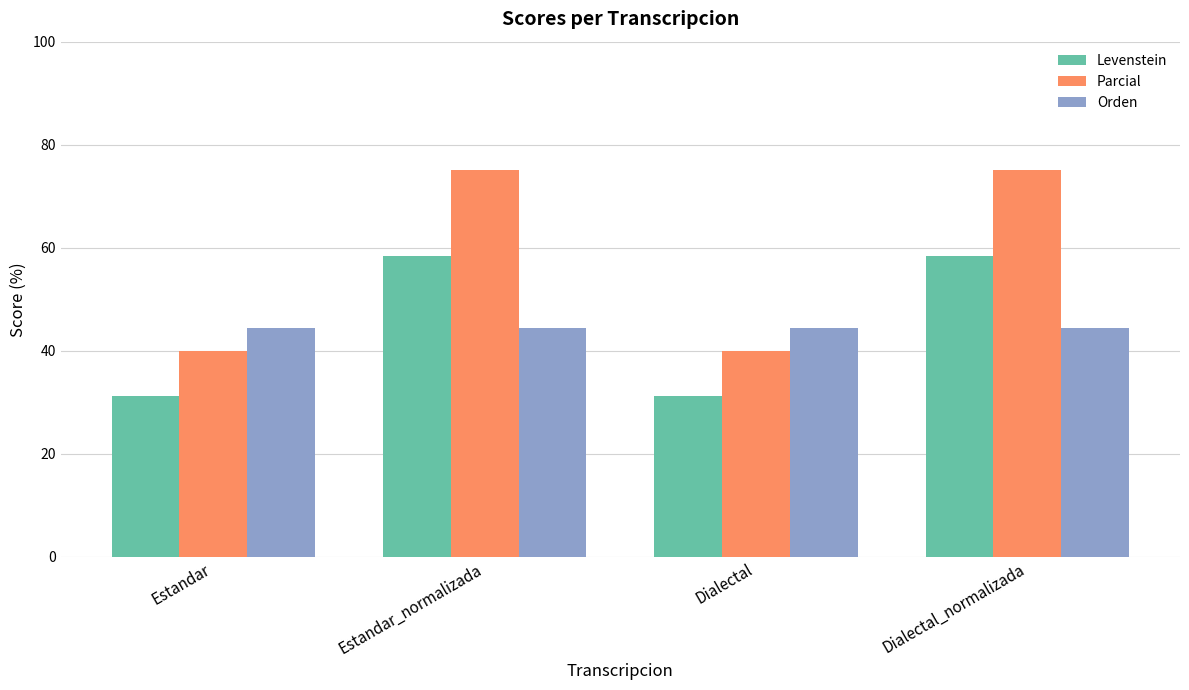

Is it true that Orden equals 74.3 at Estandar?

False